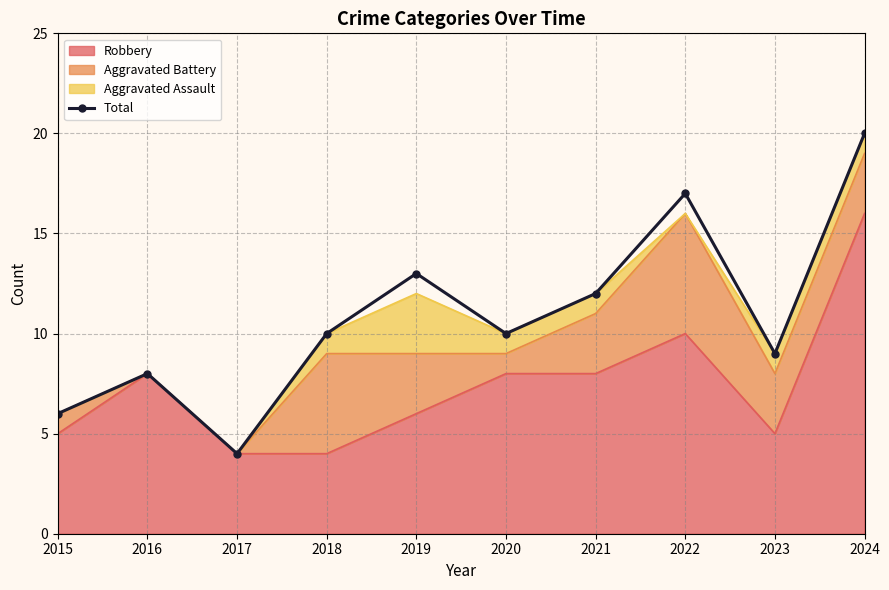

The value at 2017 is 4. True or false?

True